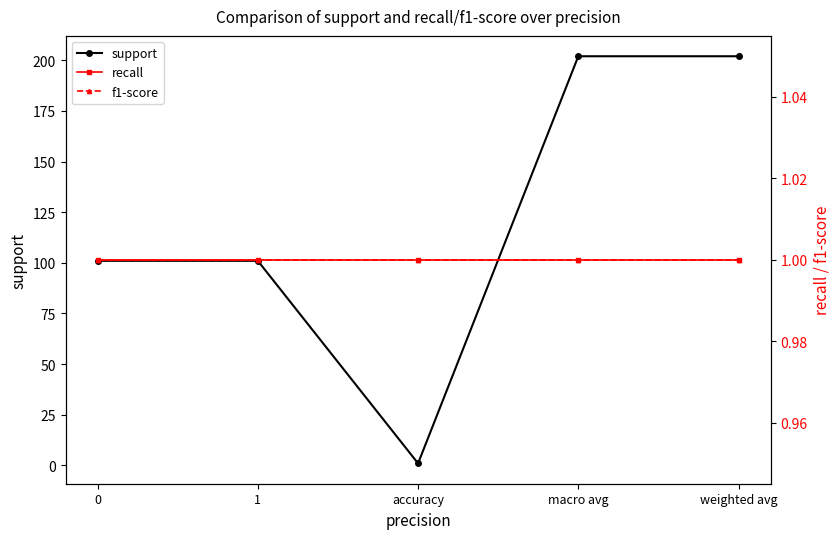

What is the sum of the support values at 1 and accuracy?

102